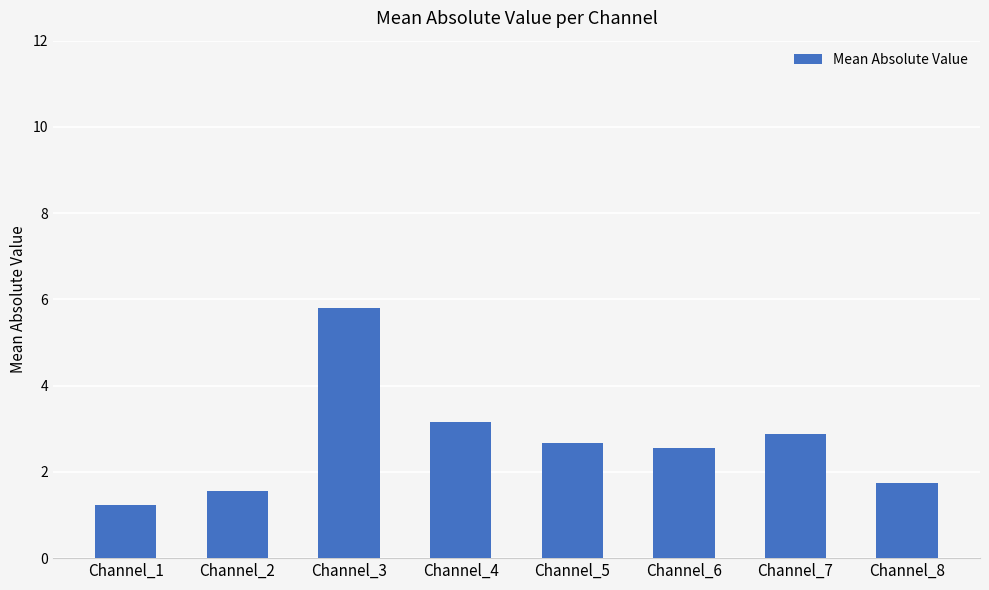

List the labels in order of value, smallest first.

Channel_1, Channel_2, Channel_8, Channel_6, Channel_5, Channel_7, Channel_4, Channel_3